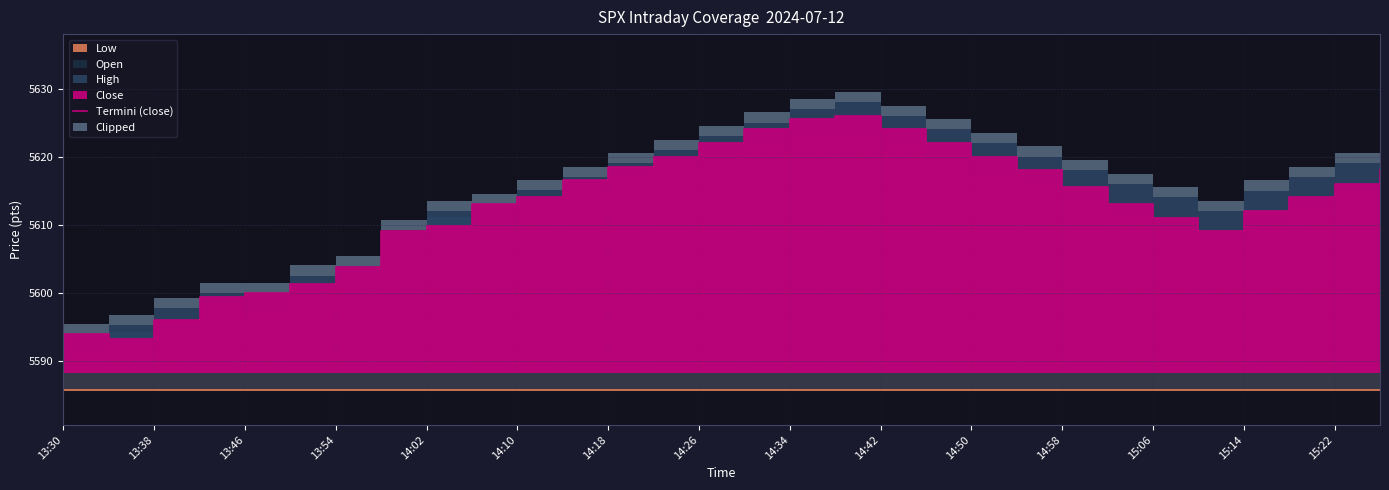

Approximately how many times larger is the value at 14:26 compared to 13:30?

1.0